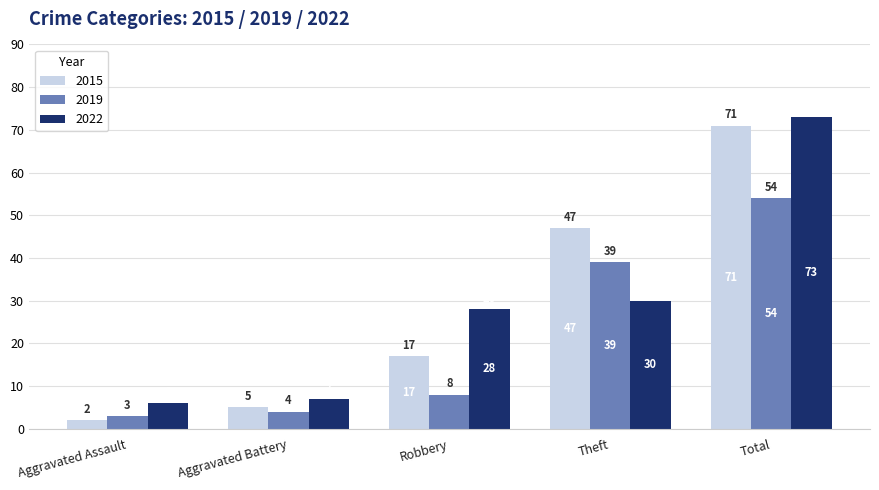

What is the value of the 2015 bar at the 4th from the left?

47